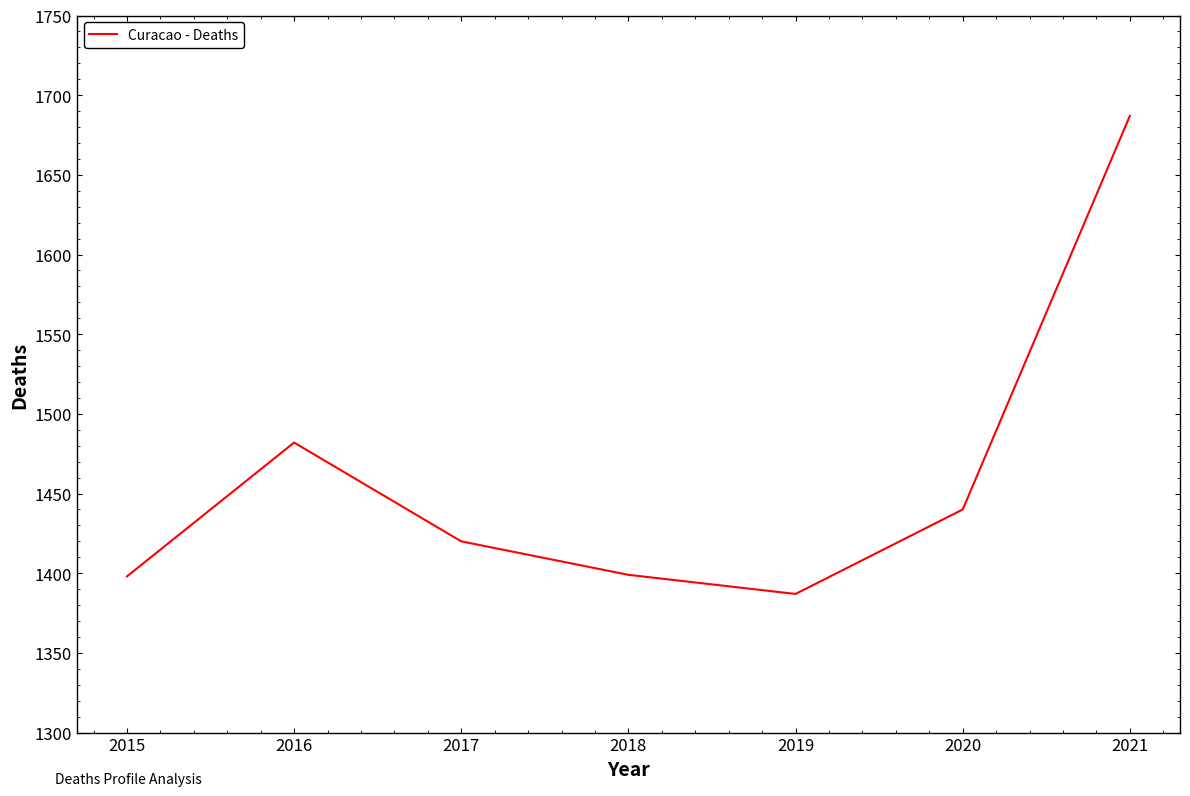

Count the number of data series in this chart.

1